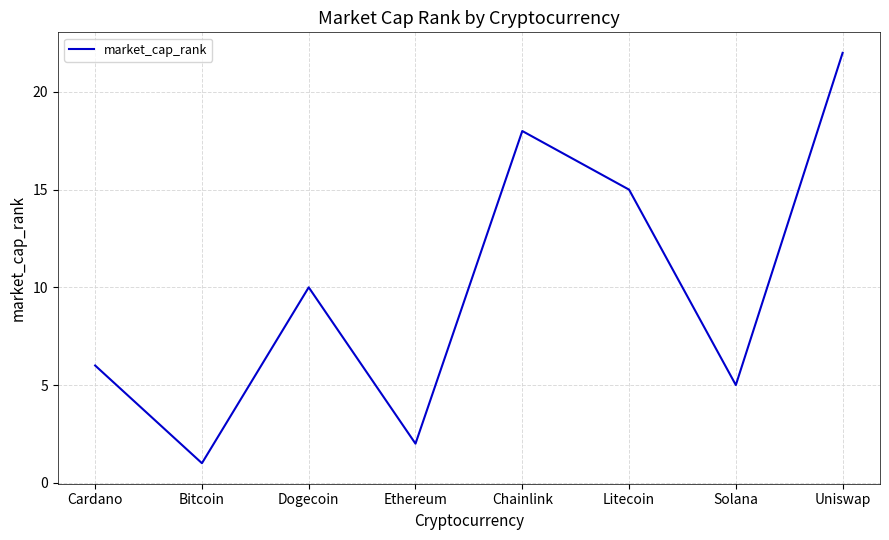

What position from the left is Solana?

7